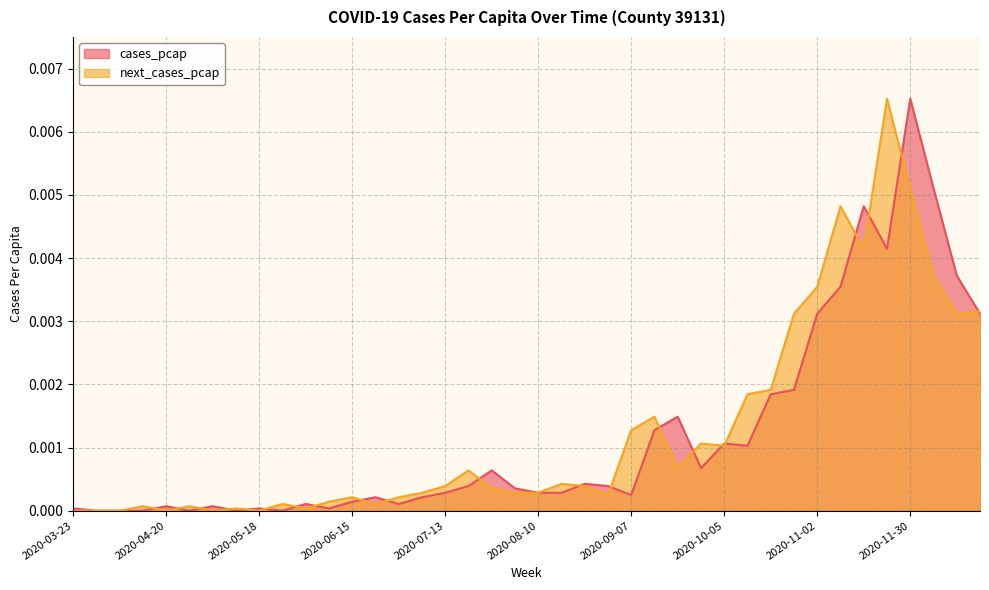

What position from the left is 2020-11-16?

35